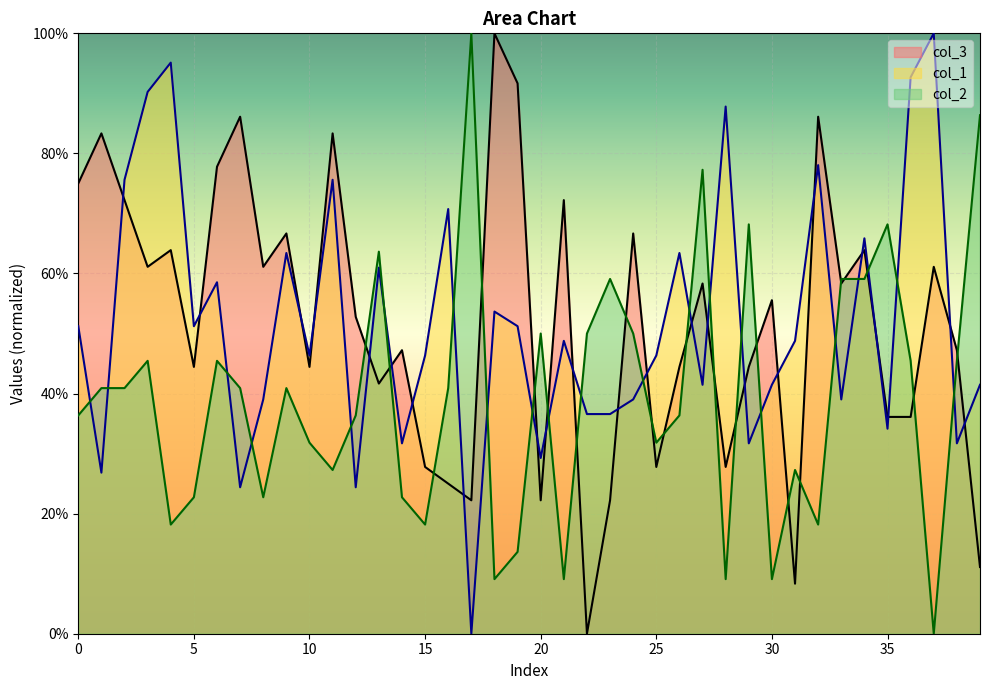

Is the value of col_1 at 30 greater than the value of col_2 at 27?

No